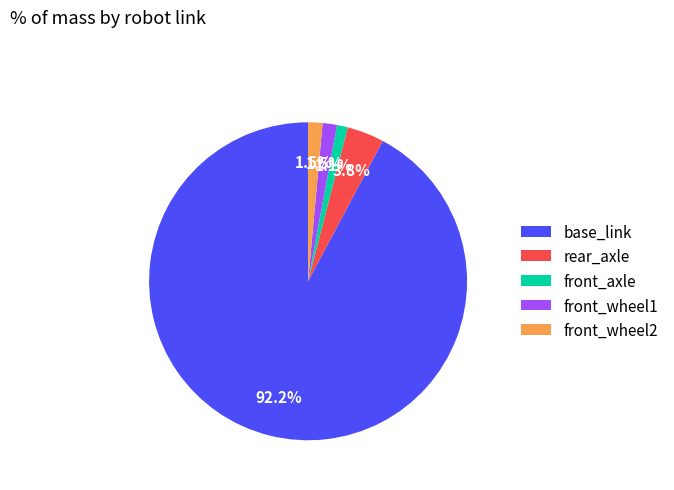

Does base_link represent more than half of the total?

Yes